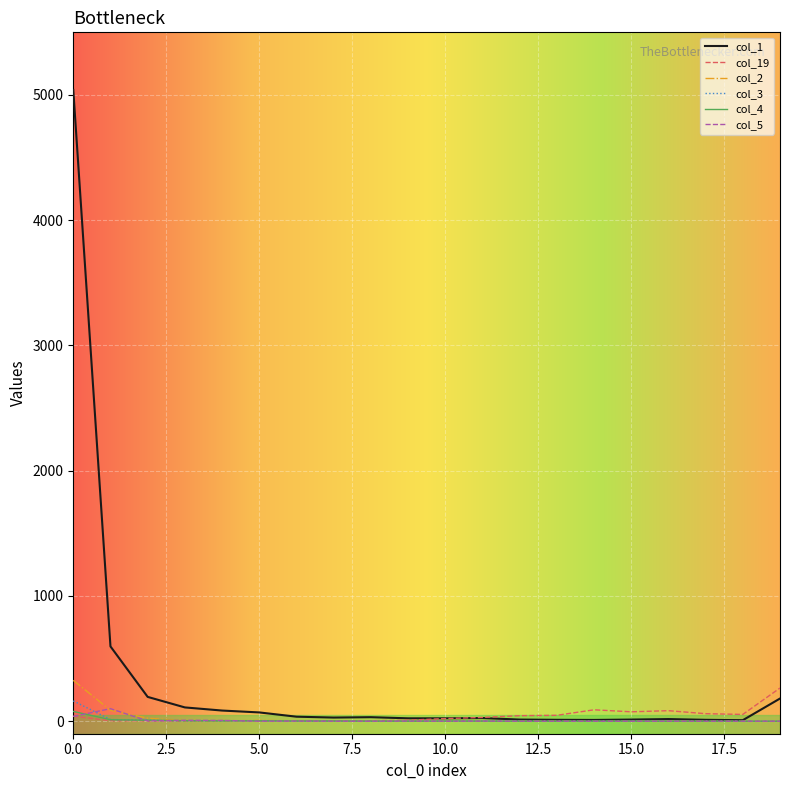

Which series has the largest total across all categories?

col_1